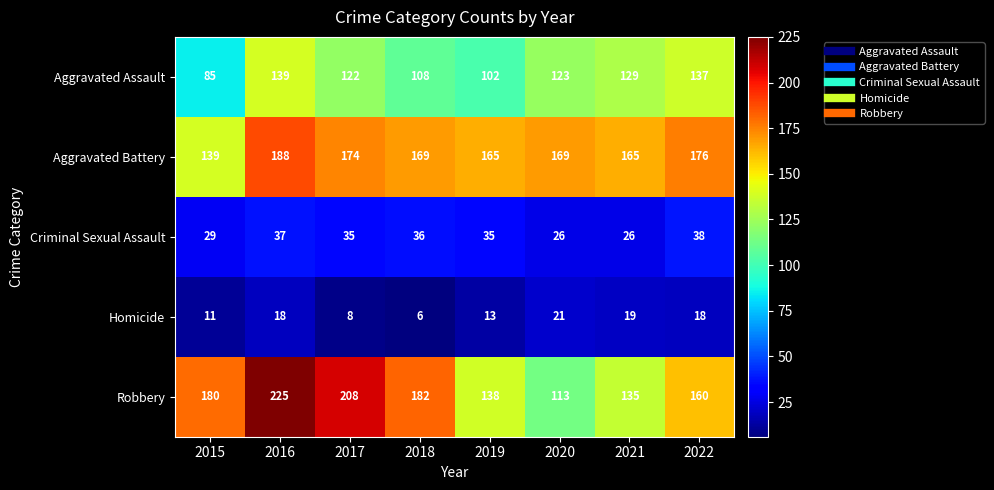

How many data points does each series have?

8